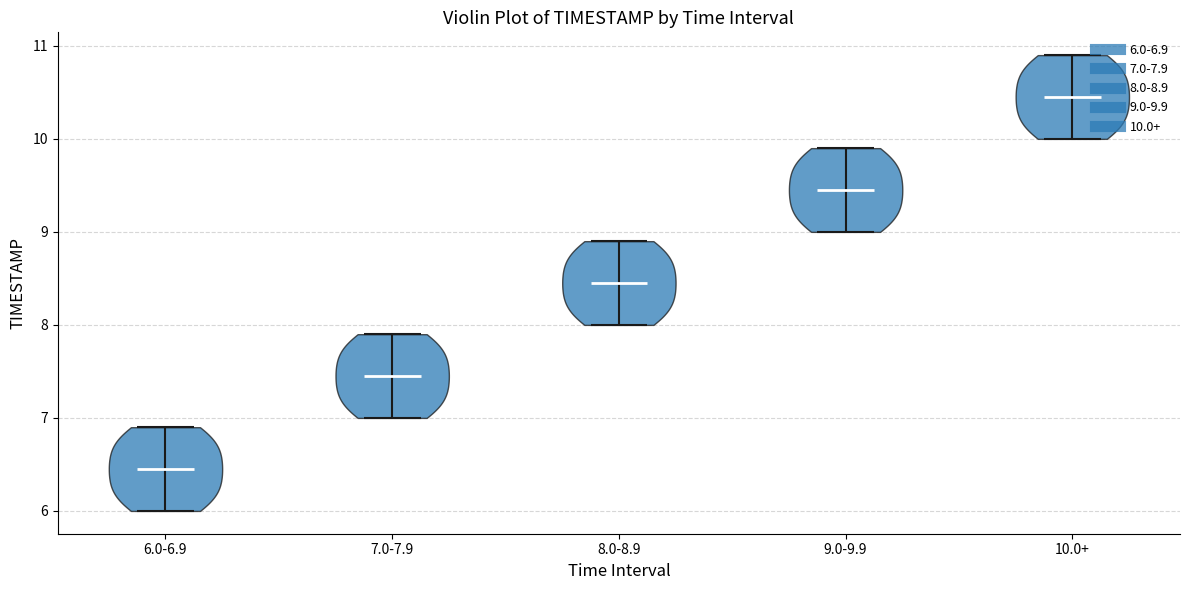

Reading left to right, read every violin against the y-axis: where its median line is, and the lowest and highest points it reaches. The values are not printed on the chart, so give them approximately, as read against the axis.

6.0-6.9: median line 6.5, lowest point 6.0, highest point 6.9
7.0-7.9: median line 7.5, lowest point 7.0, highest point 7.9
8.0-8.9: median line 8.5, lowest point 8.0, highest point 8.9
9.0-9.9: median line 9.5, lowest point 9.0, highest point 9.9
10.0+: median line 10.5, lowest point 10.0, highest point 10.9